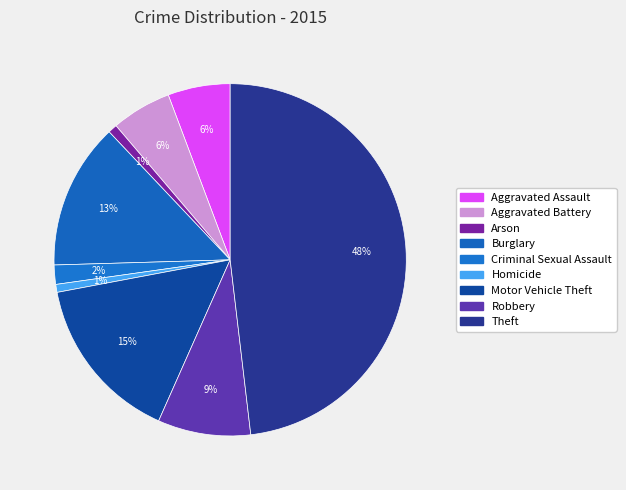

Rank the categories by value from lowest to highest.

Homicide, Arson, Criminal Sexual Assault, Aggravated Battery, Aggravated Assault, Robbery, Burglary, Motor Vehicle Theft, Theft